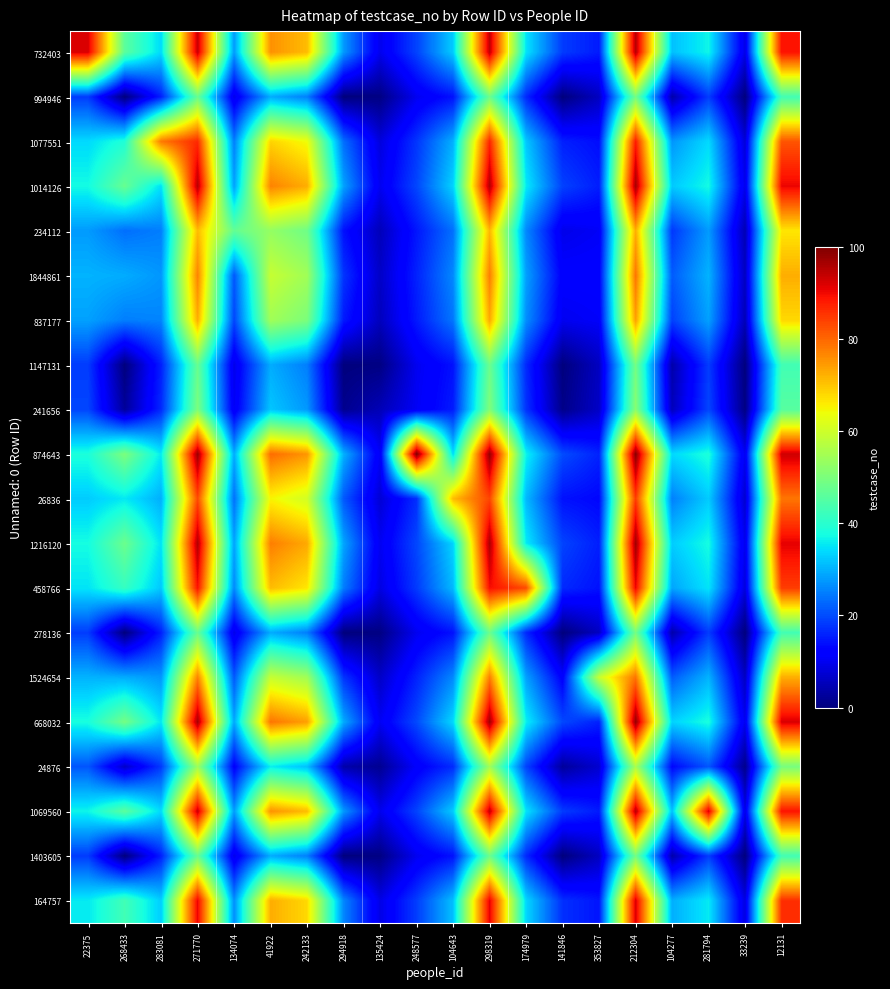

Reading left to right, list all the values displayed in this chart.

732403: 22375=92.0	268433=46.0	283081=34.0	271770=93.5	134074=27.8	41922=75.5	242133=71.0	294918=27.6	135424=9.7	248577=19.2	104643=32.6	298319=94.0	174979=35.0	141846=18.4	353827=15.1	212304=95.0	104277=31.5	281794=36.8	33239=9.2	12131=89.0
994946: 22375=18.4	268433=0.0	283081=15.6	271770=47.5	134074=9.4	41922=29.5	242133=25.0	294918=0.0	135424=0.5	248577=10.0	104643=14.2	298319=48.0	174979=16.6	141846=0.0	353827=5.9	212304=49.0	104277=3.9	281794=18.4	33239=0.0	12131=43.0
1077551: 22375=34.0	268433=39.0	283081=78.0	271770=86.5	134074=25.0	41922=68.5	242133=64.0	294918=23.4	135424=8.3	248577=17.8	104643=29.8	298319=87.0	174979=32.2	141846=15.6	353827=13.7	212304=88.0	104277=27.3	281794=34.0	33239=7.8	12131=82.0
1014126: 22375=37.4	268433=47.5	283081=34.6	271770=95.0	134074=28.4	41922=77.0	242133=72.5	294918=28.5	135424=10.0	248577=19.5	104643=33.2	298319=95.5	174979=35.6	141846=19.0	353827=15.4	212304=96.5	104277=32.4	281794=37.4	33239=9.5	12131=90.5
234112: 22375=27.8	268433=23.5	283081=25.0	271770=71.0	134074=47.0	41922=53.0	242133=48.5	294918=14.1	135424=5.2	248577=14.7	104643=23.6	298319=71.5	174979=26.0	141846=9.4	353827=10.6	212304=72.5	104277=18.0	281794=27.8	33239=4.7	12131=66.5
1844861: 22375=30.2	268433=29.5	283081=27.4	271770=77.0	134074=21.2	41922=59.0	242133=54.5	294918=17.7	135424=6.4	248577=15.9	104643=26.0	298319=77.5	174979=28.4	141846=11.8	353827=11.8	212304=78.5	104277=21.6	281794=30.2	33239=5.9	12131=72.5
837177: 22375=28.4	268433=25.0	283081=25.6	271770=72.5	134074=19.4	41922=54.5	242133=50.0	294918=15.0	135424=5.5	248577=15.0	104643=24.2	298319=73.0	174979=26.6	141846=10.0	353827=10.9	212304=74.0	104277=18.9	281794=28.4	33239=5.0	12131=68.0
1147131: 22375=18.4	268433=0.0	283081=15.6	271770=47.5	134074=9.4	41922=29.5	242133=25.0	294918=0.0	135424=0.5	248577=10.0	104643=14.2	298319=48.0	174979=16.6	141846=0.0	353827=5.9	212304=49.0	104277=3.9	281794=18.4	33239=0.0	12131=43.0
241656: 22375=19.4	268433=2.5	283081=16.6	271770=50.0	134074=10.4	41922=32.0	242133=27.5	294918=1.5	135424=5.0	248577=10.5	104643=15.2	298319=50.5	174979=17.6	141846=1.0	353827=6.4	212304=51.5	104277=5.4	281794=19.4	33239=0.5	12131=45.5
874643: 22375=38.4	268433=50.0	283081=35.6	271770=97.5	134074=29.4	41922=79.5	242133=75.0	294918=30.0	135424=10.5	248577=100.0	104643=34.2	298319=98.0	174979=36.6	141846=20.0	353827=15.9	212304=99.0	104277=33.9	281794=38.4	33239=10.0	12131=93.0
26836: 22375=32.6	268433=35.5	283081=29.8	271770=83.0	134074=23.6	41922=65.0	242133=60.5	294918=21.3	135424=7.6	248577=17.1	104643=71.0	298319=83.5	174979=30.8	141846=14.2	353827=13.0	212304=84.5	104277=25.2	281794=32.6	33239=7.1	12131=78.5
1216120: 22375=37.6	268433=48.0	283081=34.8	271770=95.5	134074=28.6	41922=77.5	242133=73.0	294918=28.8	135424=10.1	248577=19.6	104643=33.4	298319=96.0	174979=35.8	141846=19.2	353827=15.5	212304=97.0	104277=32.7	281794=37.6	33239=9.6	12131=91.0
458766: 22375=35.0	268433=41.5	283081=32.2	271770=89.0	134074=26.0	41922=71.0	242133=66.5	294918=24.9	135424=8.8	248577=18.3	104643=30.8	298319=89.5	174979=83.0	141846=16.6	353827=14.2	212304=90.5	104277=28.8	281794=35.0	33239=8.3	12131=84.5
278136: 22375=18.4	268433=0.0	283081=15.6	271770=47.5	134074=9.4	41922=29.5	242133=25.0	294918=0.0	135424=0.5	248577=10.0	104643=14.2	298319=48.0	174979=16.6	141846=0.0	353827=5.9	212304=49.0	104277=3.9	281794=18.4	33239=0.0	12131=43.0
1524654: 22375=30.2	268433=29.5	283081=27.4	271770=77.0	134074=21.2	41922=59.0	242133=54.5	294918=17.7	135424=6.4	248577=15.9	104643=26.0	298319=77.5	174979=28.4	141846=11.8	353827=59.0	212304=78.5	104277=21.6	281794=30.2	33239=5.9	12131=72.5
668032: 22375=38.0	268433=49.0	283081=35.2	271770=96.5	134074=29.0	41922=78.5	242133=74.0	294918=29.4	135424=10.3	248577=19.8	104643=33.8	298319=97.0	174979=36.2	141846=19.6	353827=15.7	212304=98.0	104277=33.3	281794=38.0	33239=9.8	12131=92.0
24876: 22375=21.0	268433=6.5	283081=18.2	271770=54.0	134074=12.0	41922=36.0	242133=31.5	294918=3.9	135424=1.8	248577=11.3	104643=16.8	298319=54.5	174979=19.2	141846=2.6	353827=7.2	212304=55.5	104277=13.0	281794=21.0	33239=1.3	12131=49.5
1069560: 22375=36.8	268433=46.0	283081=34.0	271770=93.5	134074=27.8	41922=75.5	242133=71.0	294918=27.6	135424=9.7	248577=19.2	104643=32.6	298319=94.0	174979=35.0	141846=18.4	353827=15.1	212304=95.0	104277=31.5	281794=92.0	33239=9.2	12131=89.0
1403605: 22375=18.4	268433=0.0	283081=15.6	271770=47.5	134074=9.4	41922=29.5	242133=25.0	294918=0.0	135424=0.5	248577=10.0	104643=14.2	298319=48.0	174979=16.6	141846=0.0	353827=5.9	212304=49.0	104277=3.9	281794=18.4	33239=0.0	12131=43.0
164757: 22375=35.6	268433=43.0	283081=32.8	271770=90.5	134074=26.6	41922=72.5	242133=68.0	294918=25.8	135424=9.1	248577=18.6	104643=31.4	298319=91.0	174979=33.8	141846=17.2	353827=14.5	212304=92.0	104277=29.7	281794=35.6	33239=8.6	12131=86.0